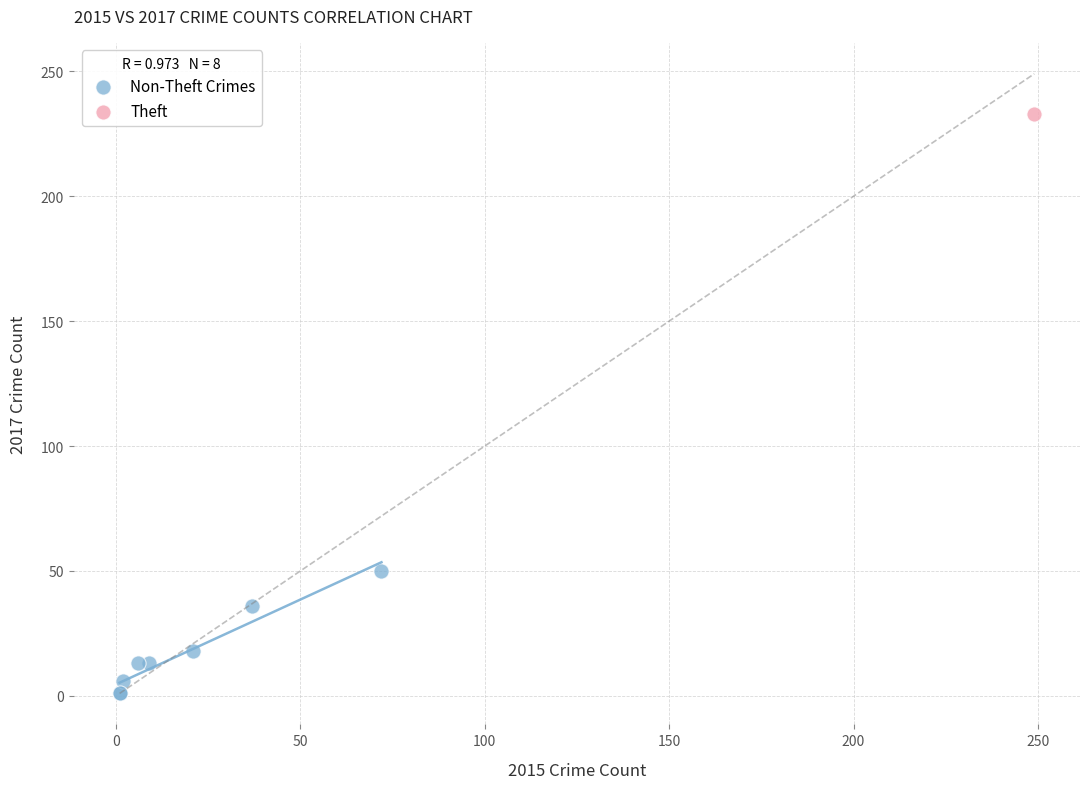

What are all the series names shown in the legend?

Non-Theft Crimes, Theft